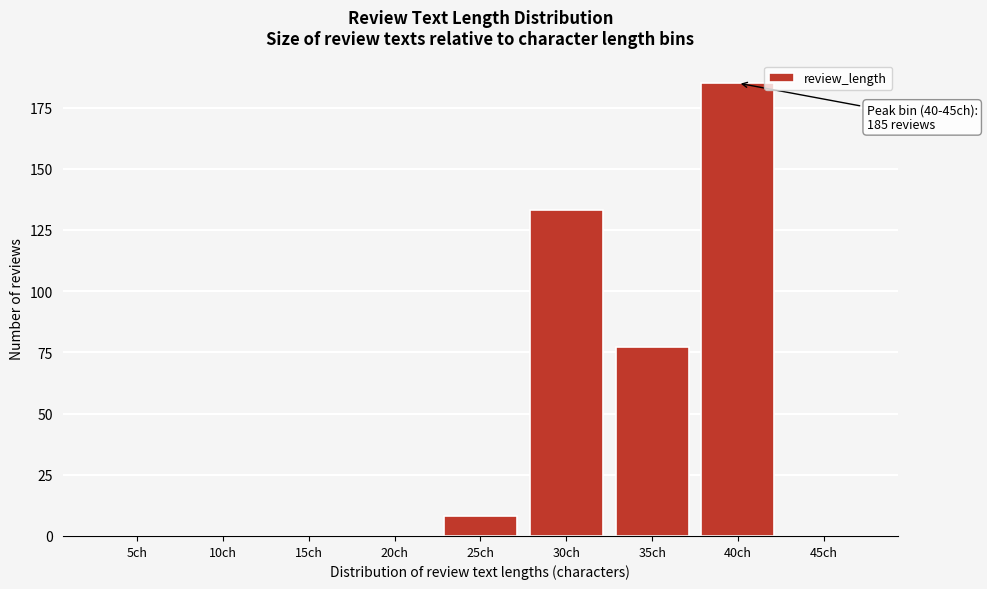

Reading right to left, what are all the values shown in this chart?

45ch=0	40ch=185	35ch=77	30ch=133	25ch=8	20ch=0	15ch=0	10ch=0	5ch=0